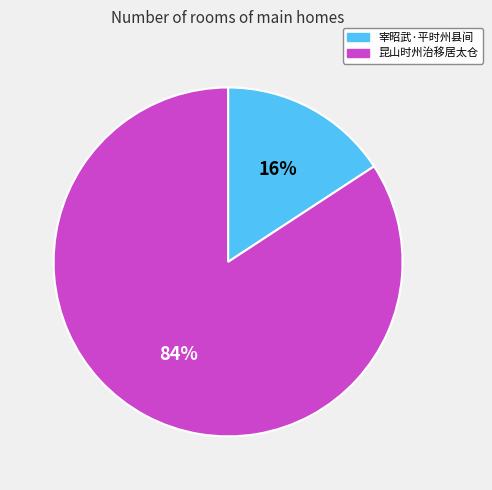

To the nearest percent, what percentage of the pie is 宰昭武·平时州县间?

16%